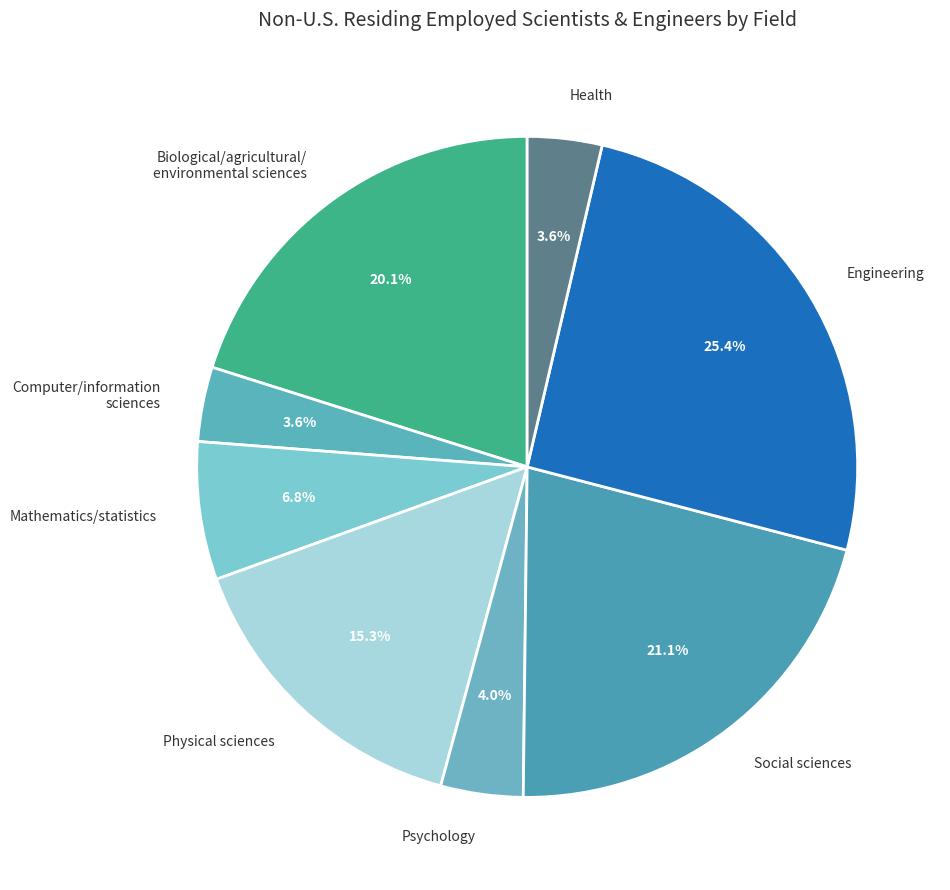

Which has a higher value, Health or Social sciences?

Social sciences